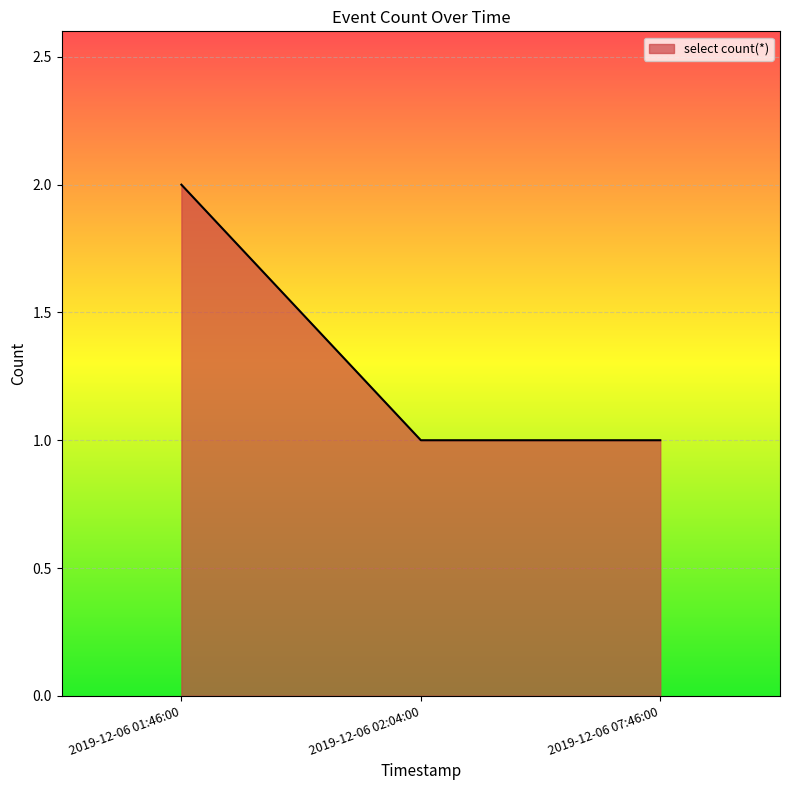

Count the number of data series in this chart.

1